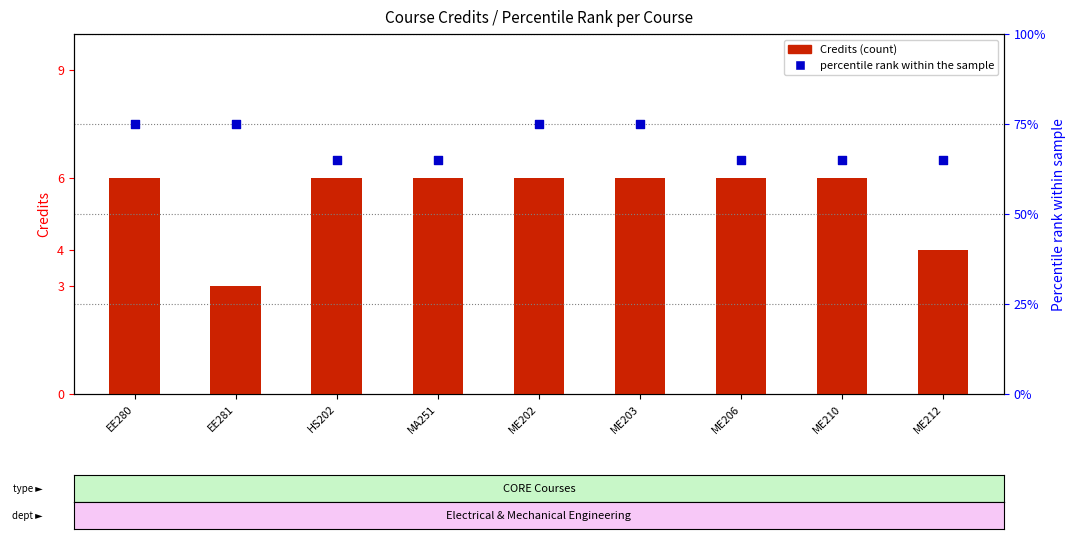

What is the total value across all series at EE281?

78